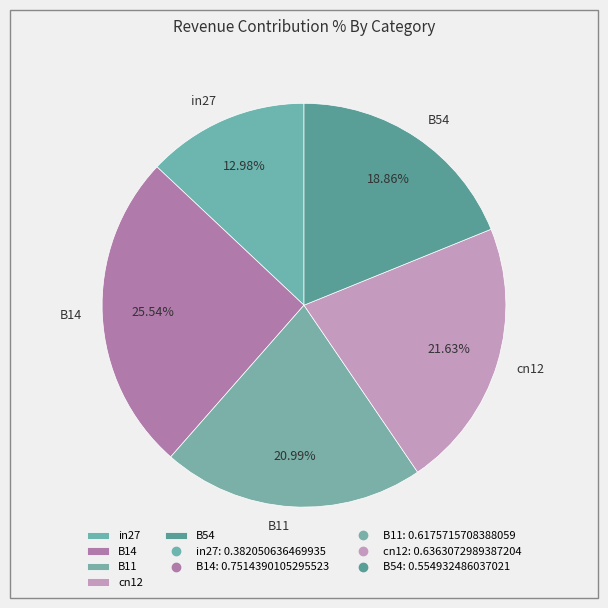

Is it true that B54 is 19% of the pie?

True